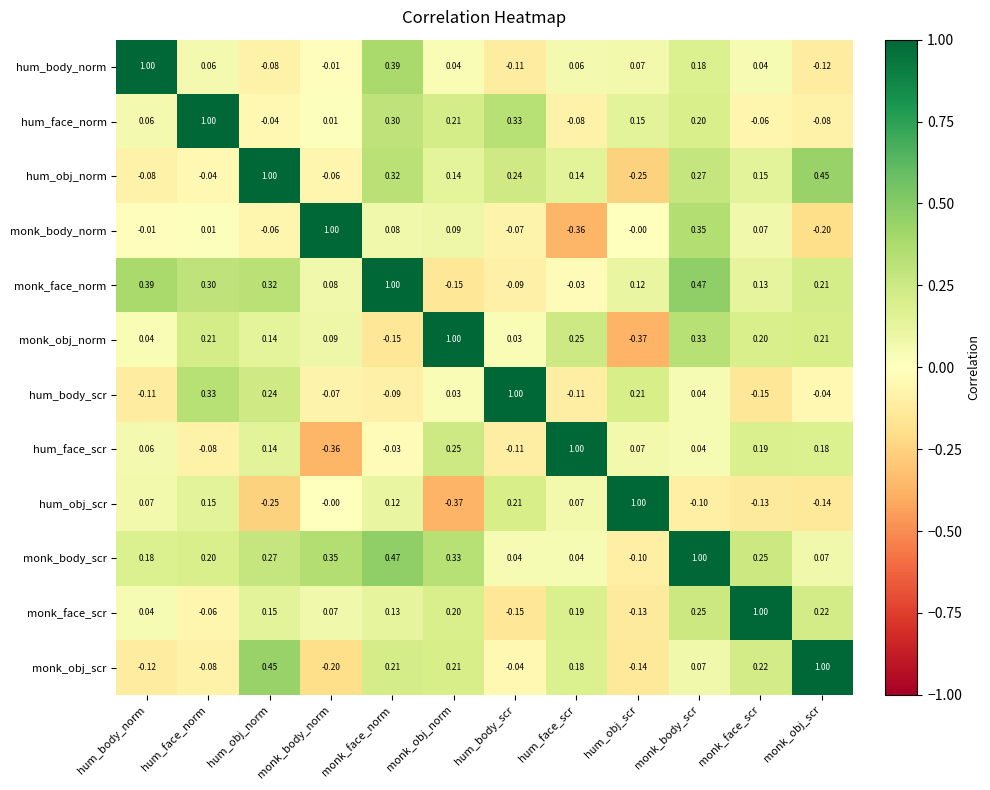

Where does the monk_body_norm series first go above 0?

hum_face_norm